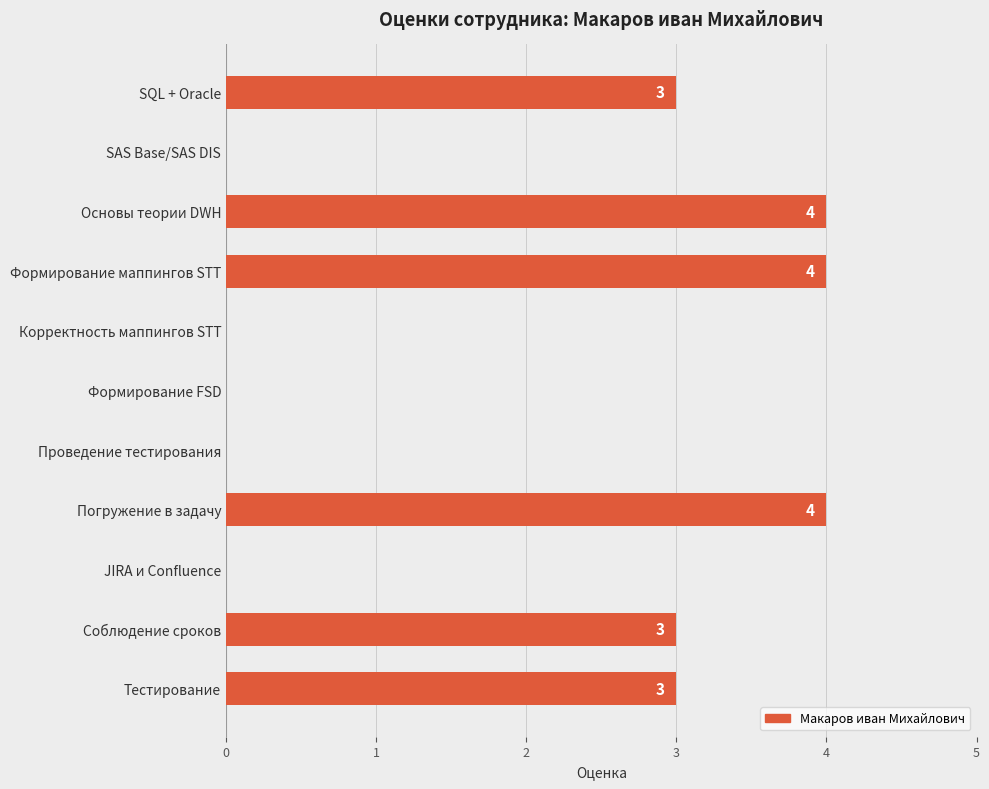

Which has a higher value, Корректность маппингов STT or Тестирование?

Тестирование